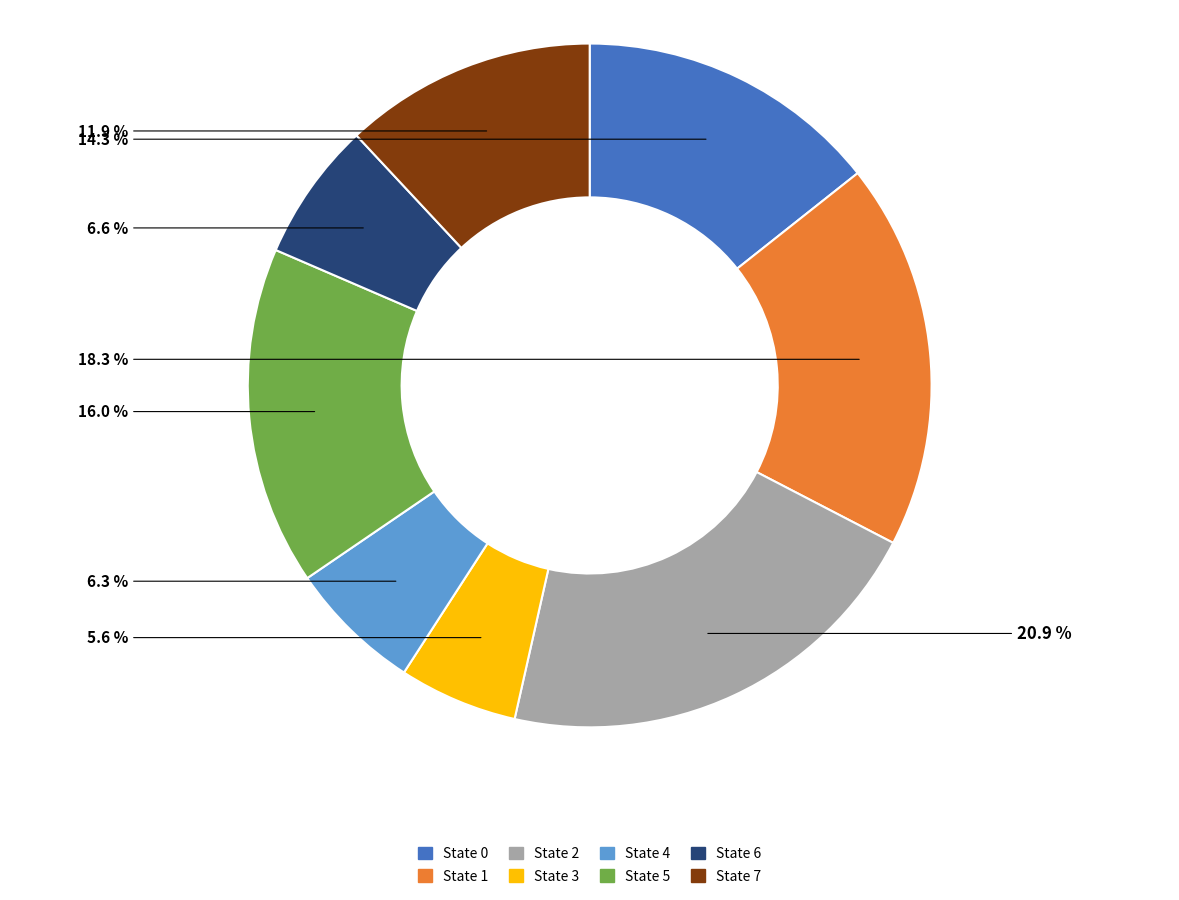

Does any single category account for the majority?

No